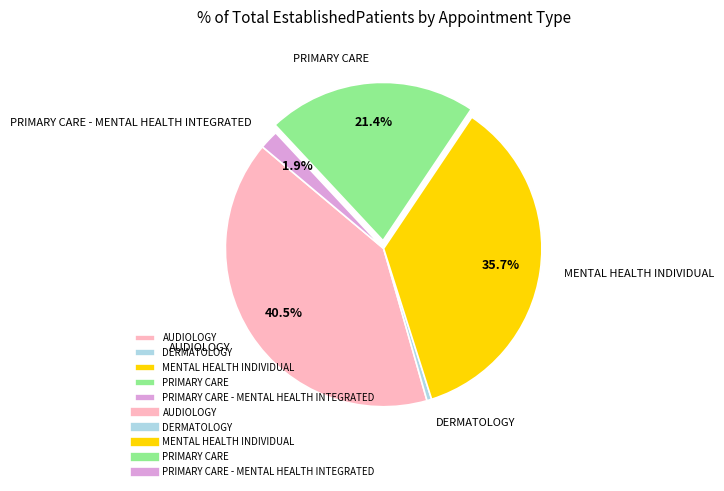

Combined, do PRIMARY CARE and PRIMARY CARE - MENTAL HEALTH INTEGRATED account for over 50%?

No